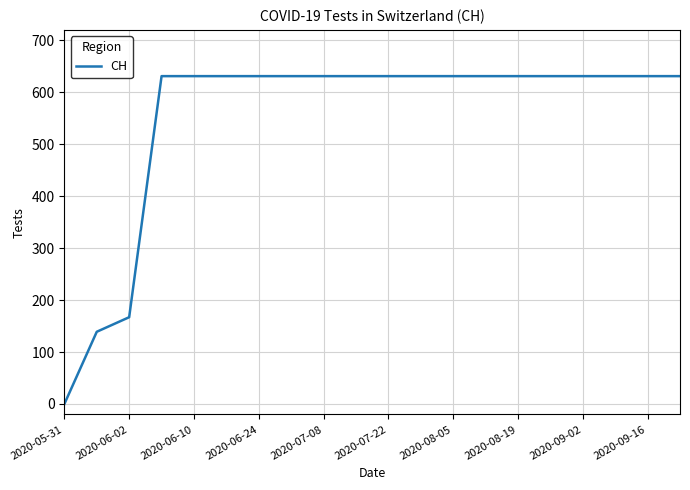

Does the chart have visible grid lines?

Yes